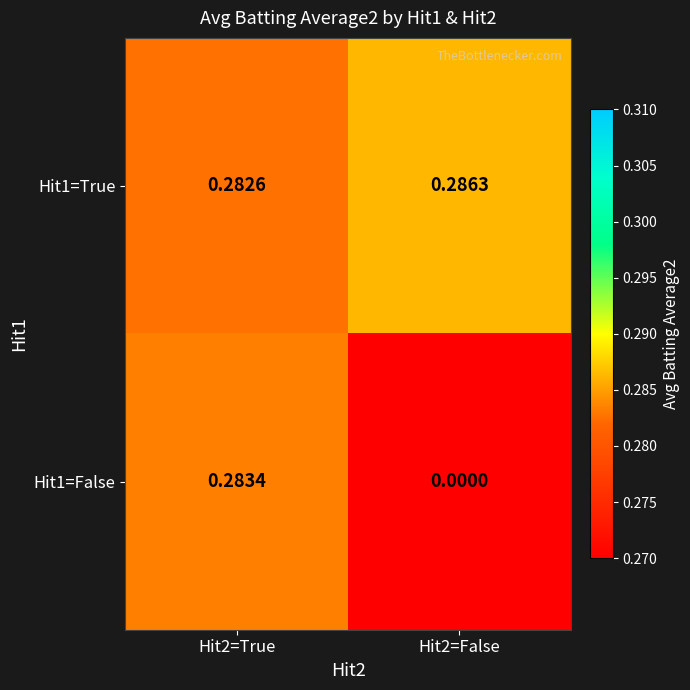

Which series changed the most between Hit2=True and Hit2=False?

Hit1=False